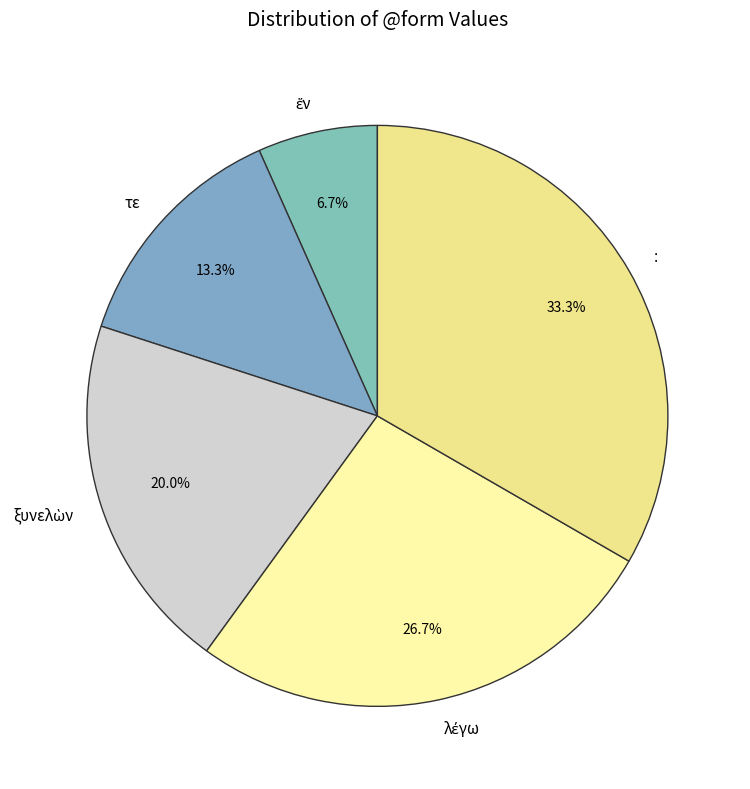

Is there any slice that represents more than half of the pie?

No